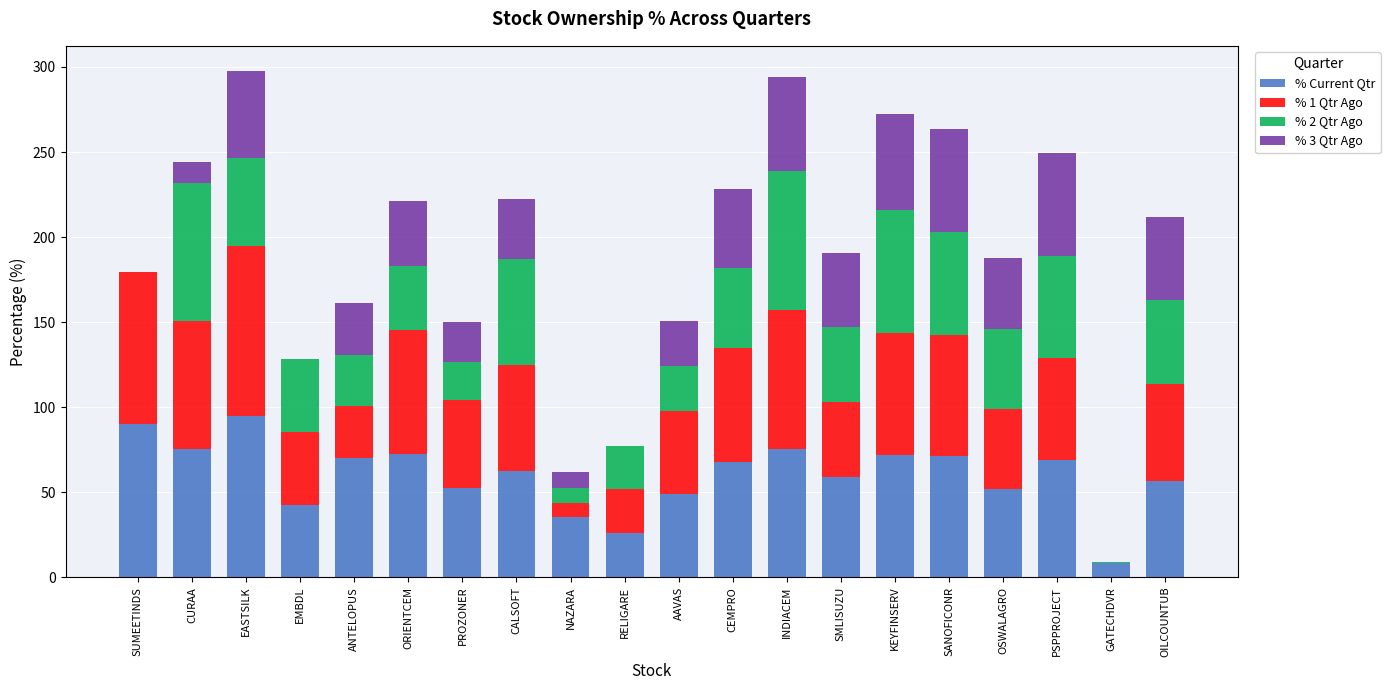

What are all the series names shown in the legend?

% Current Qtr, % 1 Qtr Ago, % 2 Qtr Ago, % 3 Qtr Ago